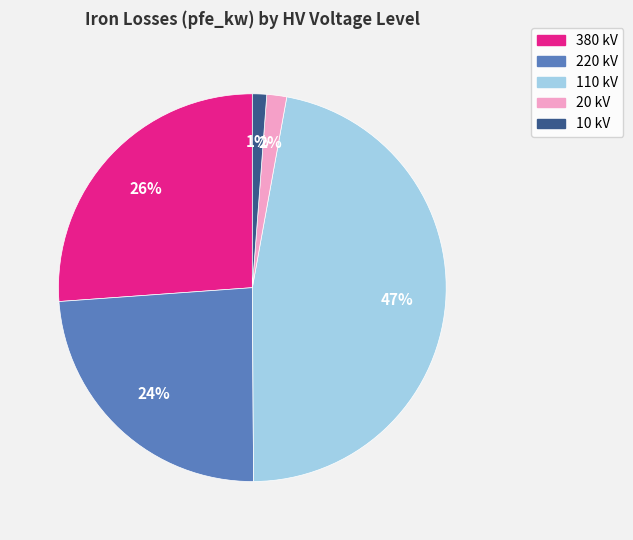

How many slices are in this pie chart?

5